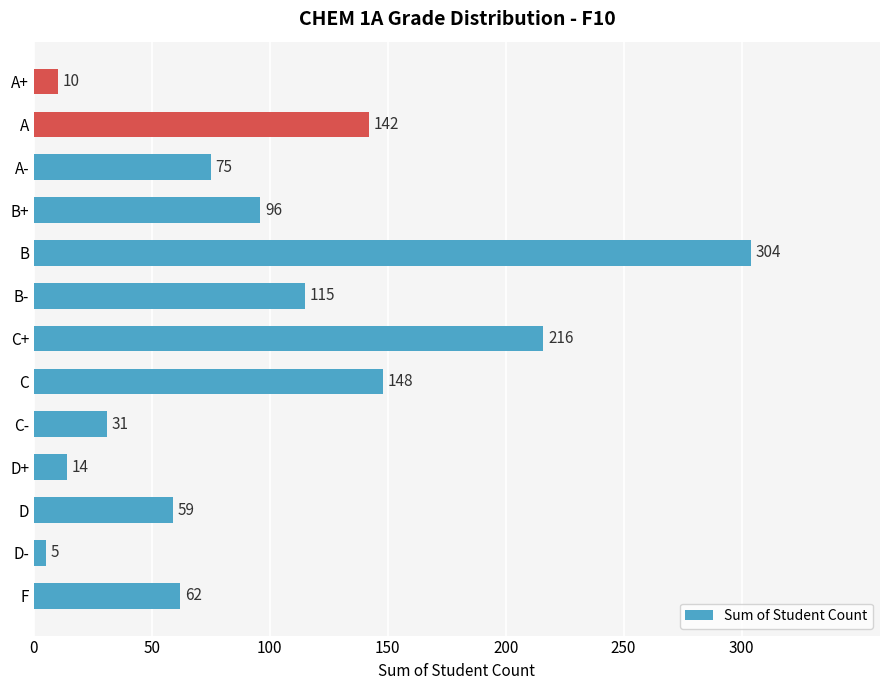

Reading bottom to top, extract all data points from this chart.

F=62	D-=5	D=59	D+=14	C-=31	C=148	C+=216	B-=115	B=304	B+=96	A-=75	A=142	A+=10